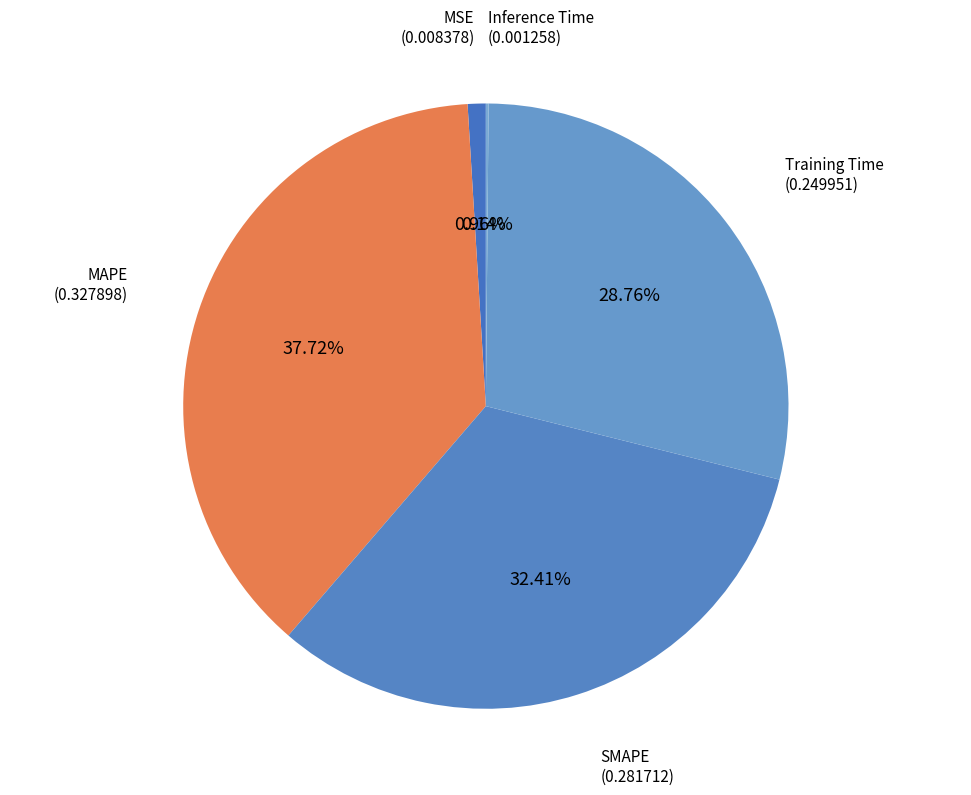

Count the number of slices in the pie.

5